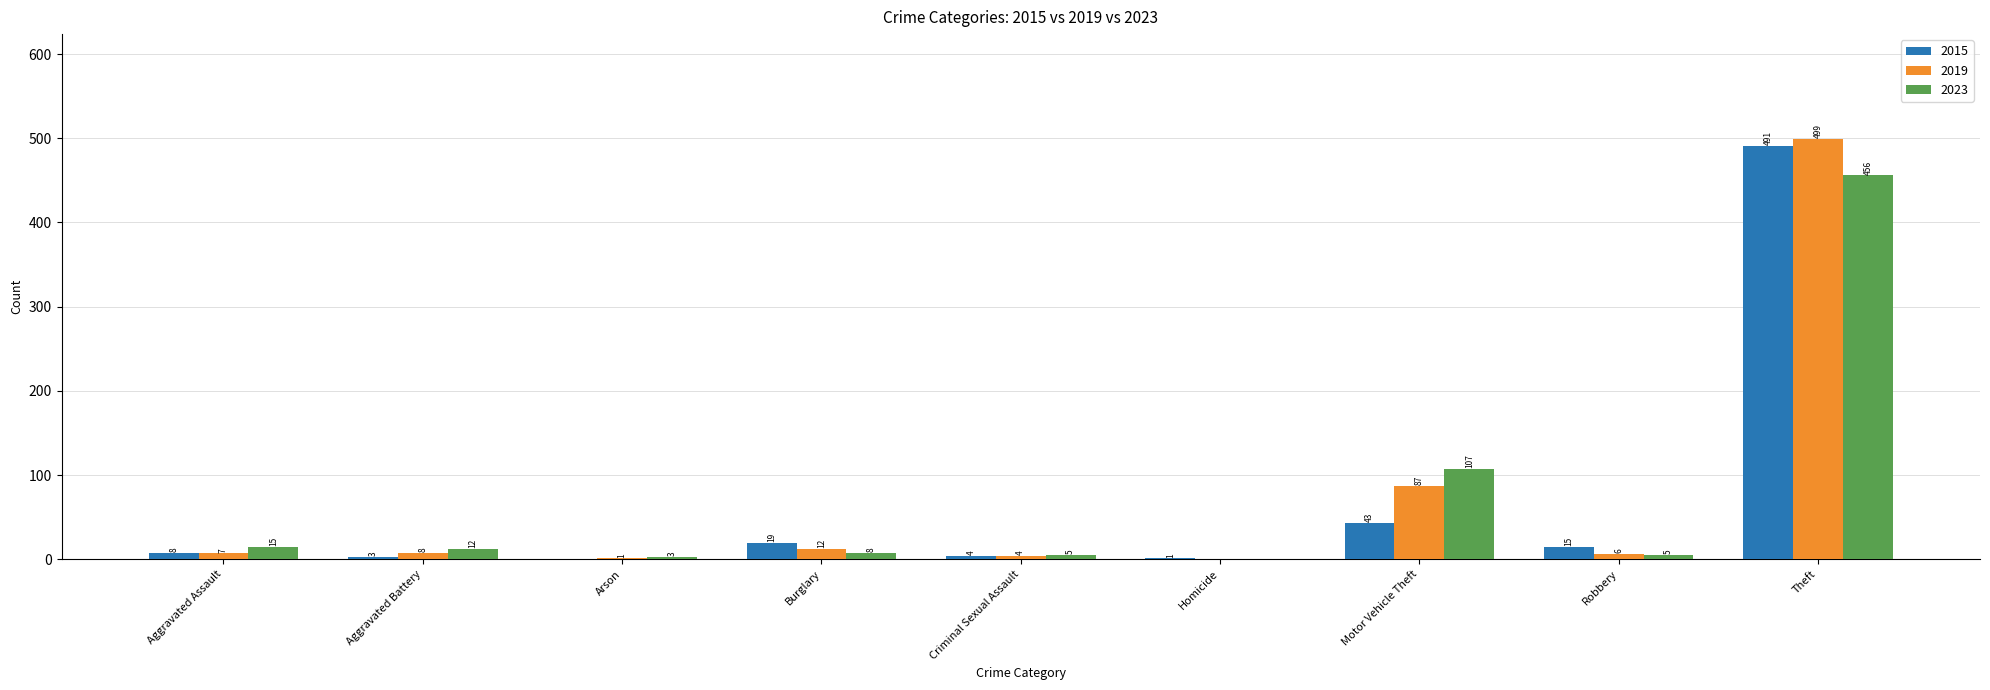

Which series has the largest total across all categories?

2019